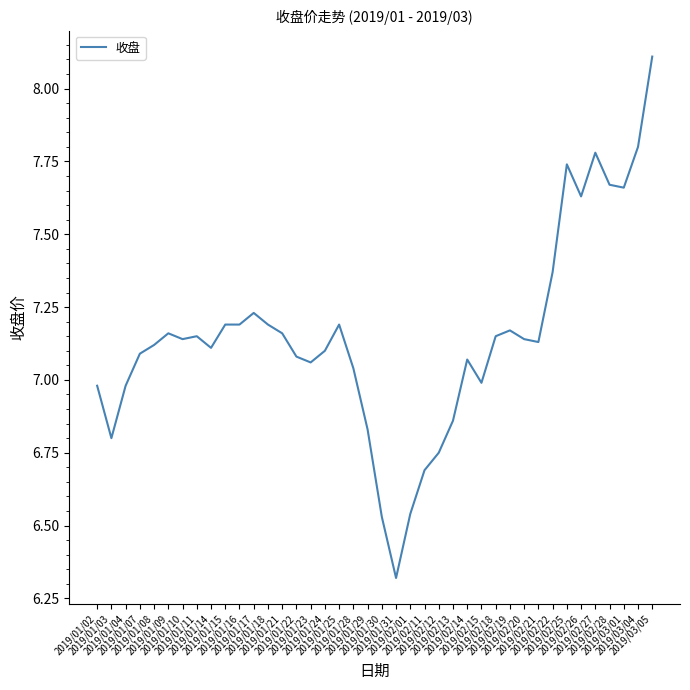

What is the difference between the maximum and minimum values?

1.8